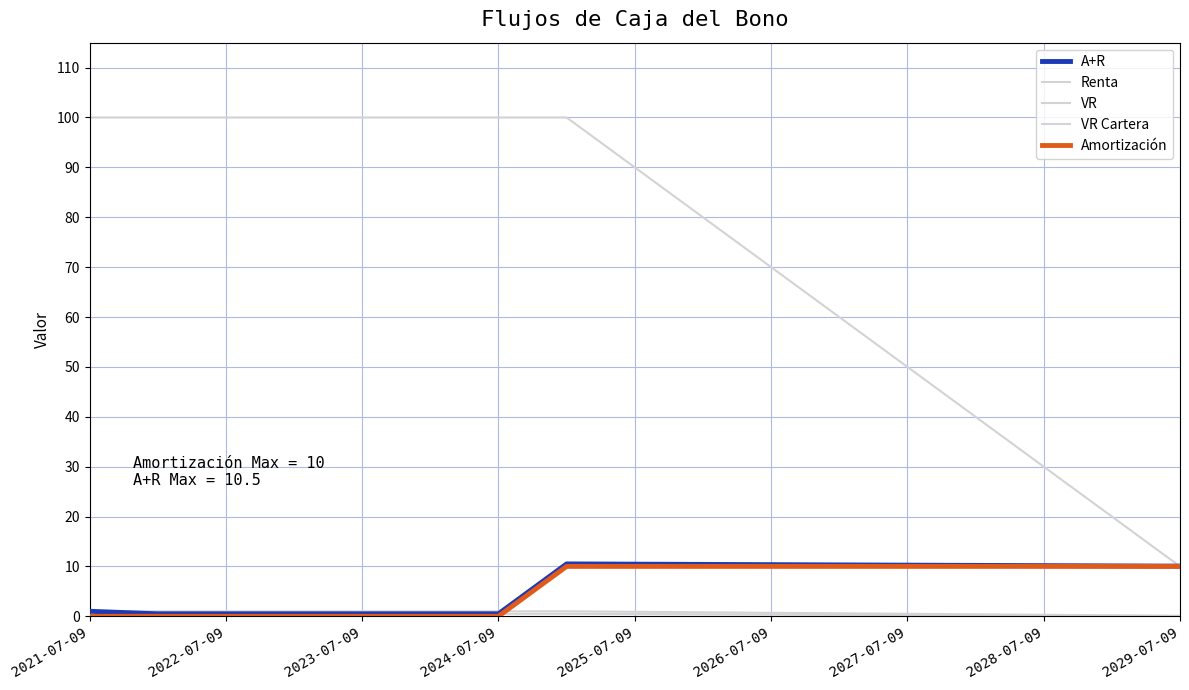

What is the value of the VR Cartera point at the 10th from the left?

0.8